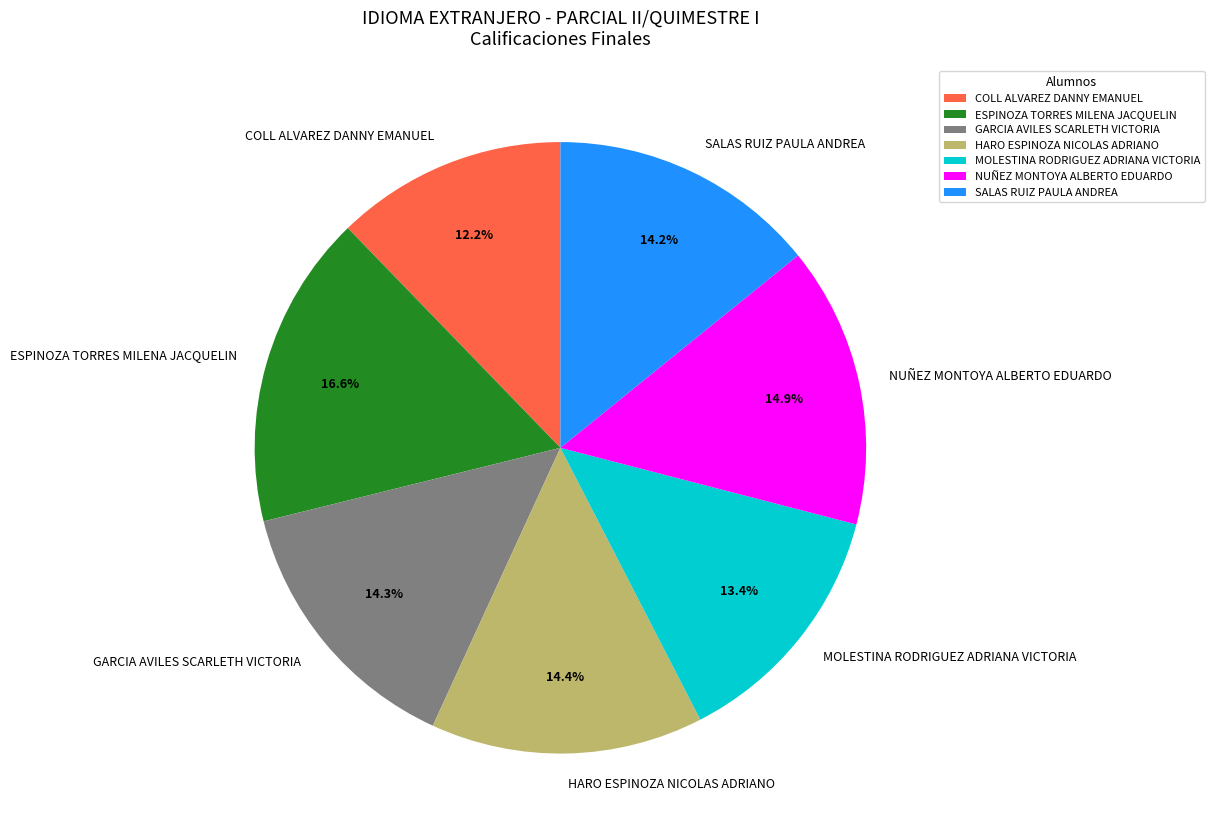

What percentage is the MOLESTINA RODRIGUEZ ADRIANA VICTORIA slice, to the nearest percent?

13%